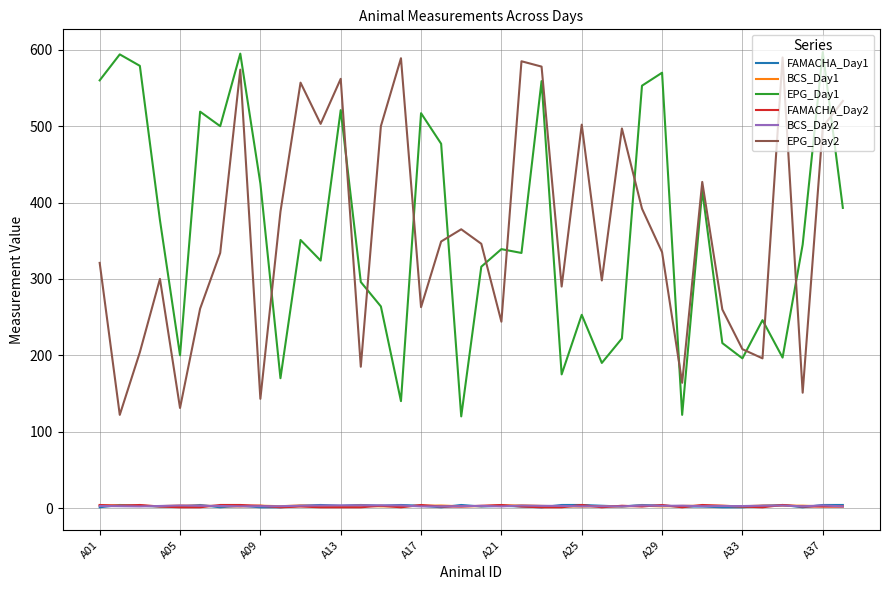

What is the minimum value for EPG_Day2?

122.0